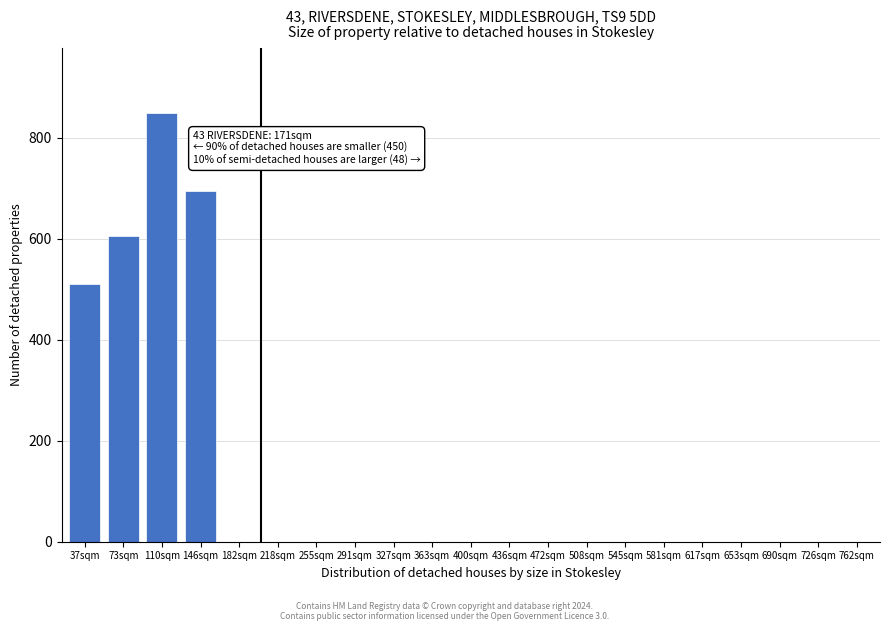

Reading left to right, extract all data points from this chart.

37sqm=510	73sqm=606	110sqm=850	146sqm=694	182sqm=0	218sqm=0	255sqm=0	291sqm=0	327sqm=0	363sqm=0	400sqm=0	436sqm=0	472sqm=0	508sqm=0	545sqm=0	581sqm=0	617sqm=0	653sqm=0	690sqm=0	726sqm=0	762sqm=0